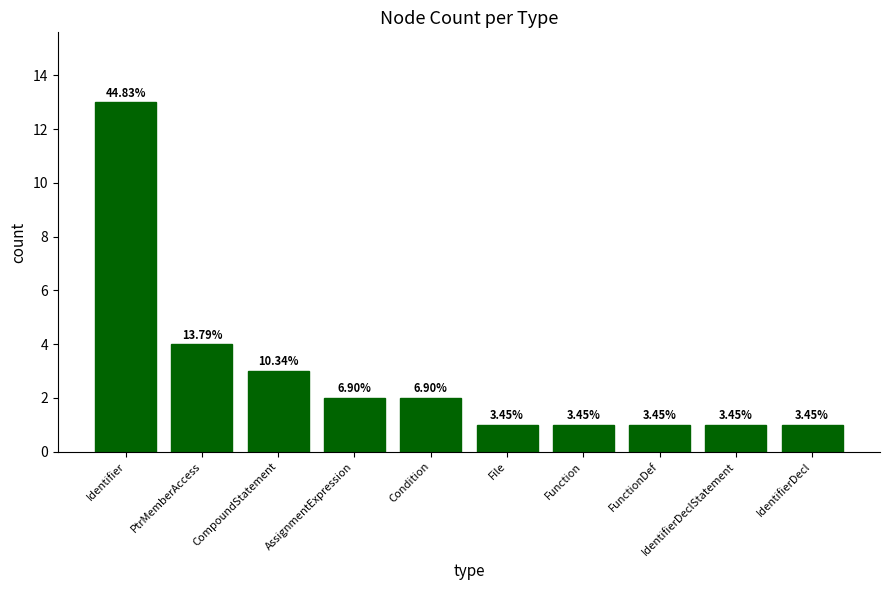

Does the chart contain any negative values?

No